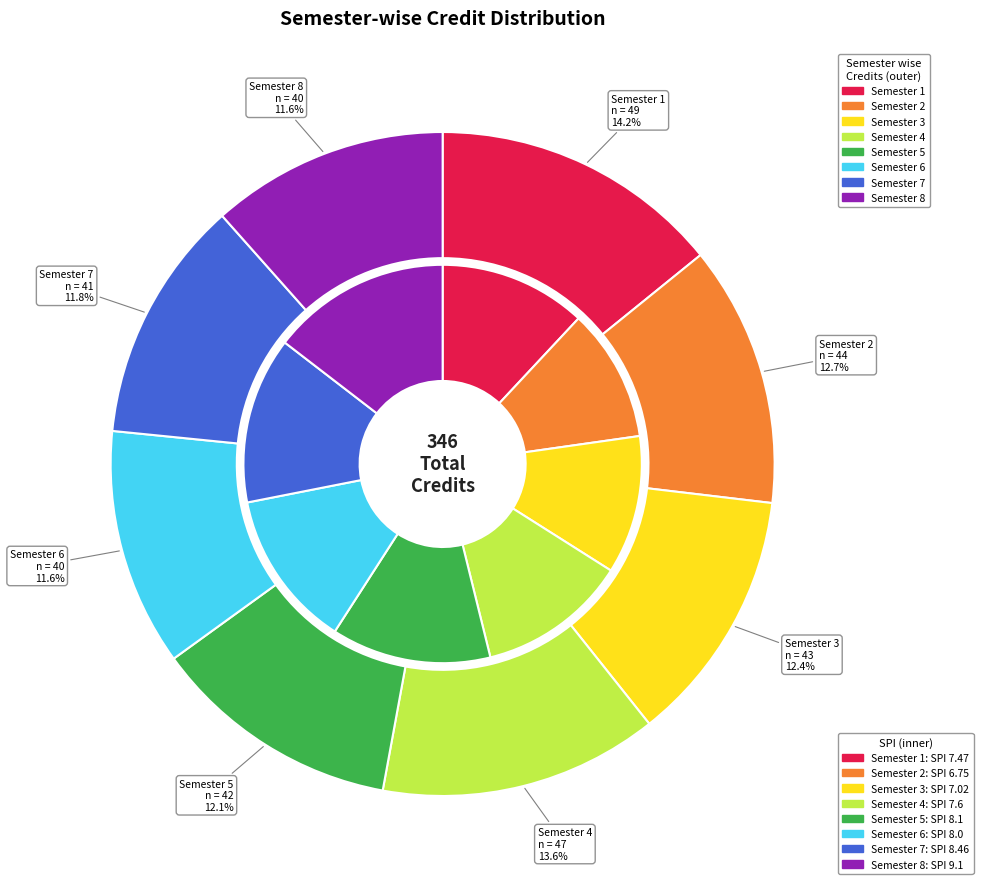

To the nearest percent, what is the difference between the largest and smallest slice percentages?

3%